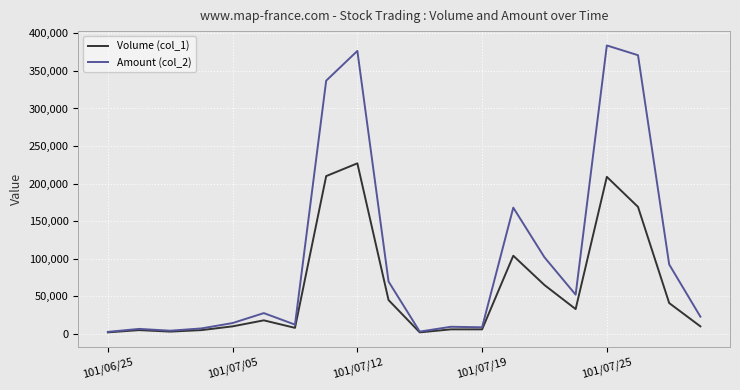

What is the maximum value shown in the chart?

383890